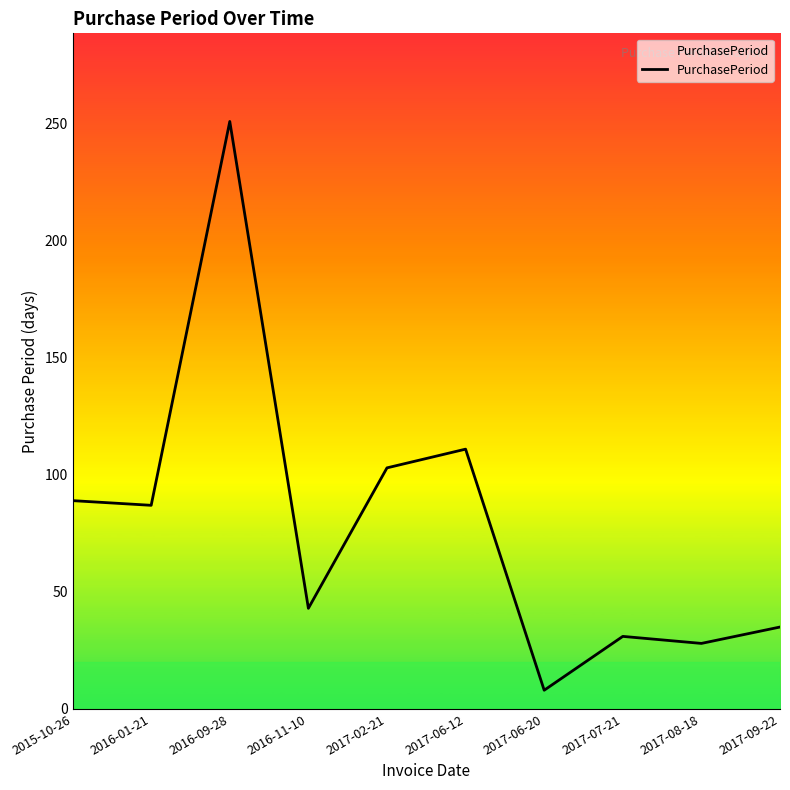

Reading left to right, extract all data points from this chart.

89	87	251	43	103	111	8	31	28	35